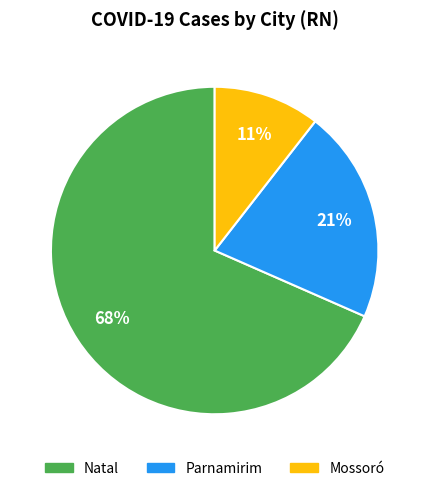

To the nearest percent, what is the average slice percentage?

33%